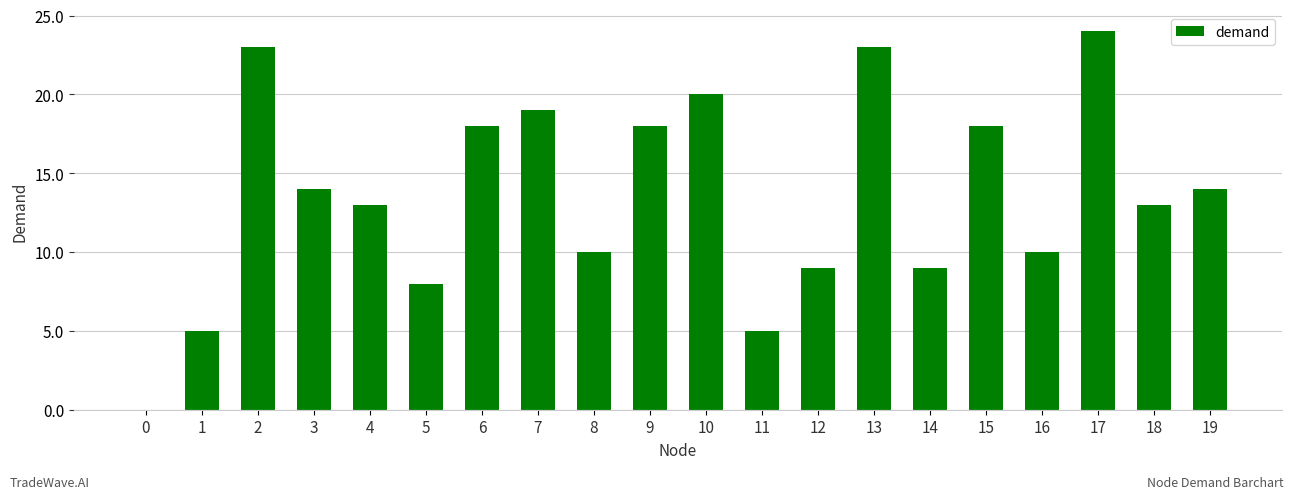

True or false: the data shows 24 at 17.

True